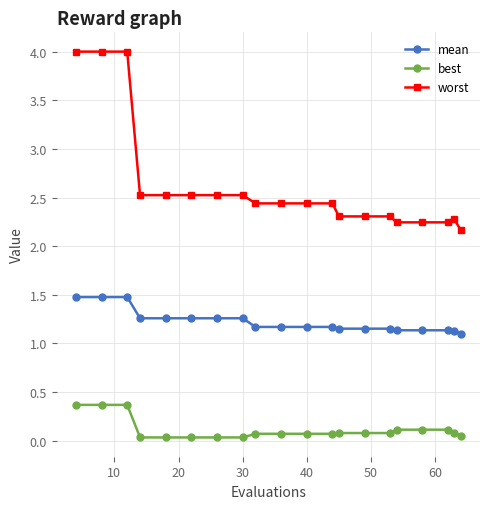

True or false: worst and mean intersect in this chart.

False